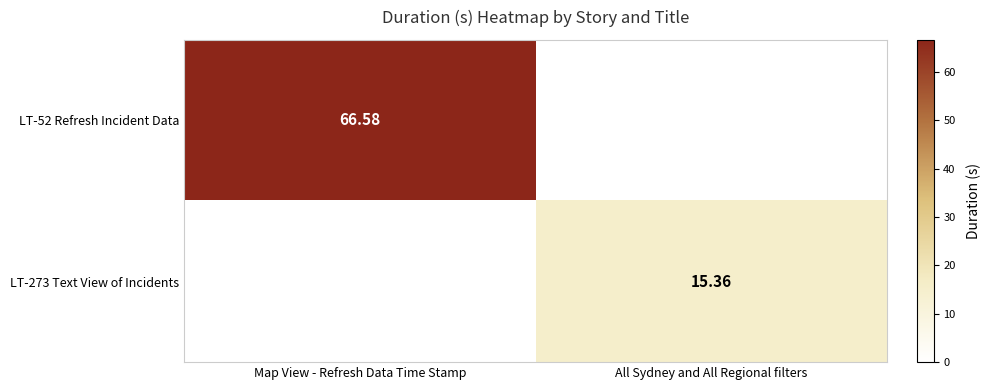

Where does the LT-273 Text View of Incidents series first go above 15?

All Sydney and All Regional filters